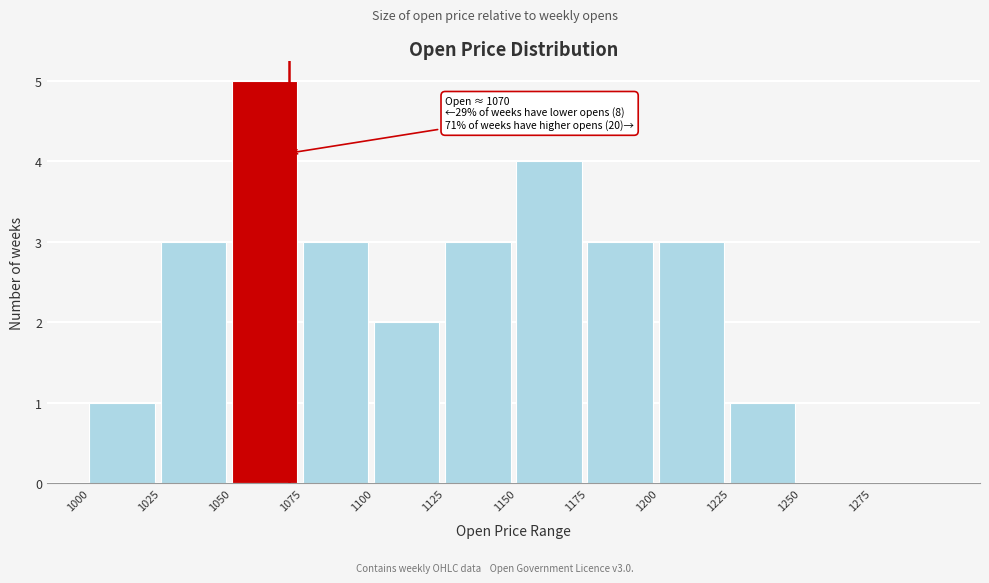

Which range on the x-axis has the tallest bar?

1050 to 1075